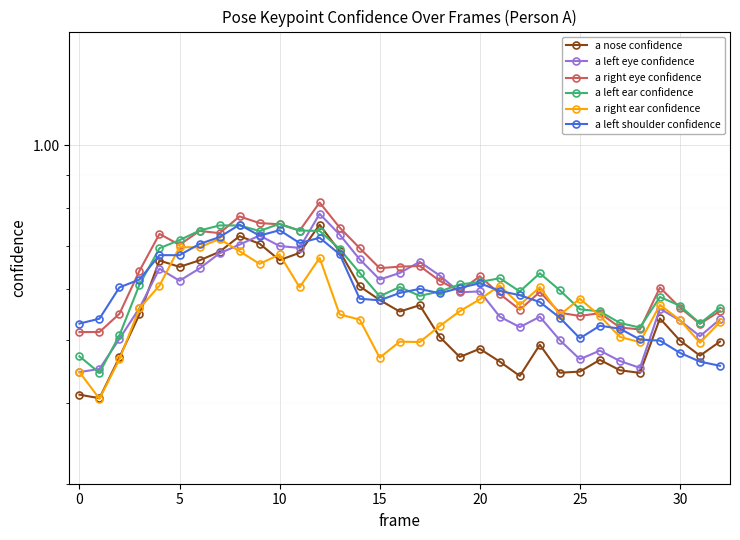

What is the difference between the a left ear confidence values at 13 and 20?

0.1